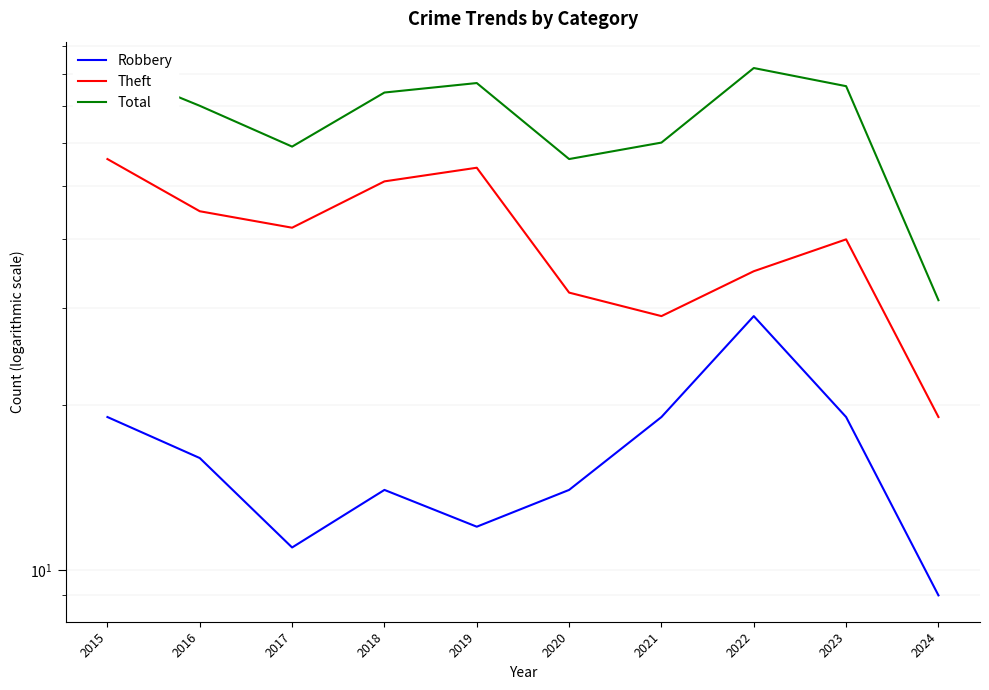

List the series in order of their peak value, lowest first.

Robbery, Theft, Total